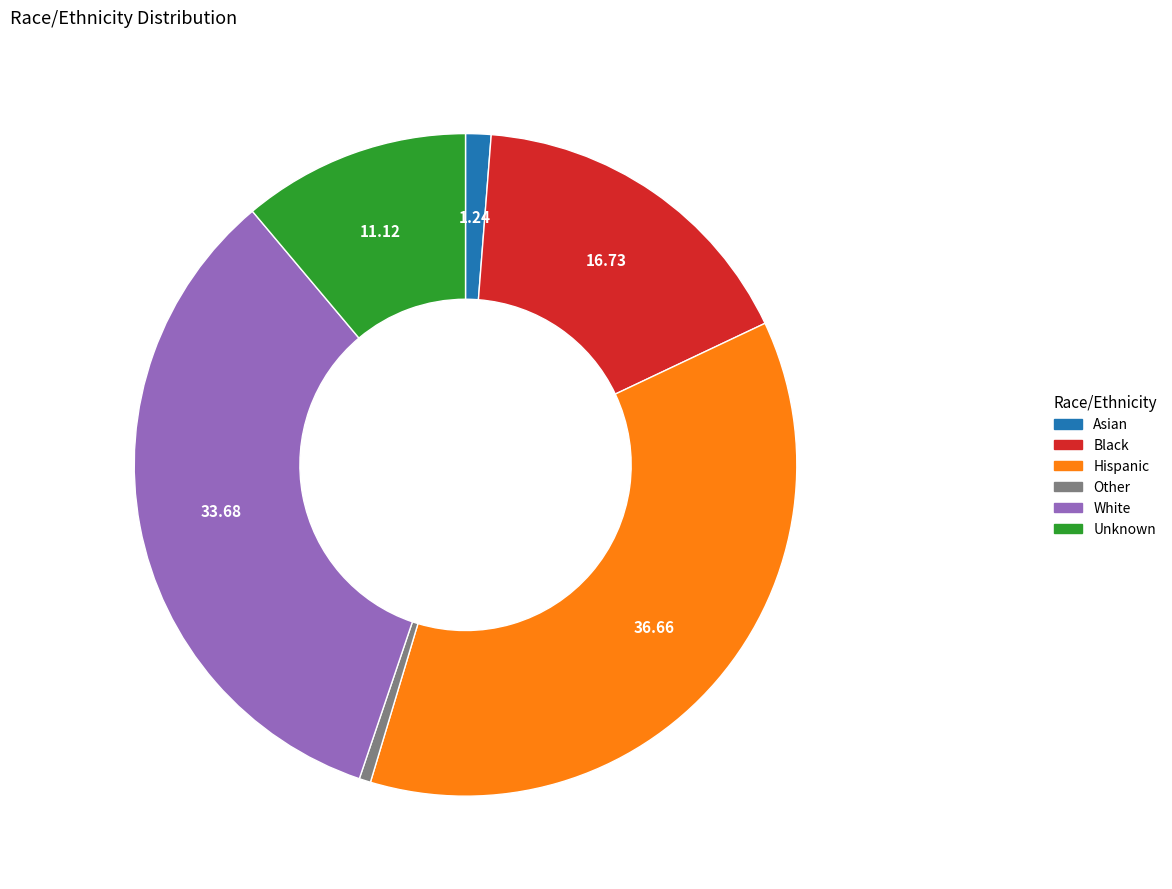

Which category has the smallest portion of the pie?

Other